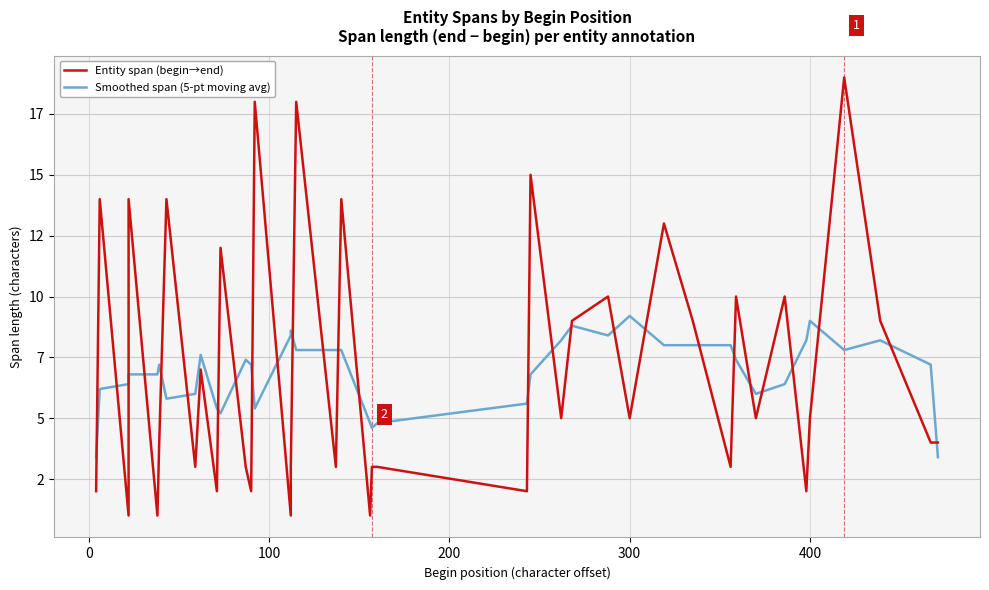

True or false: Smoothed span (5-pt moving avg) has more than 1 points higher than both neighbors.

True